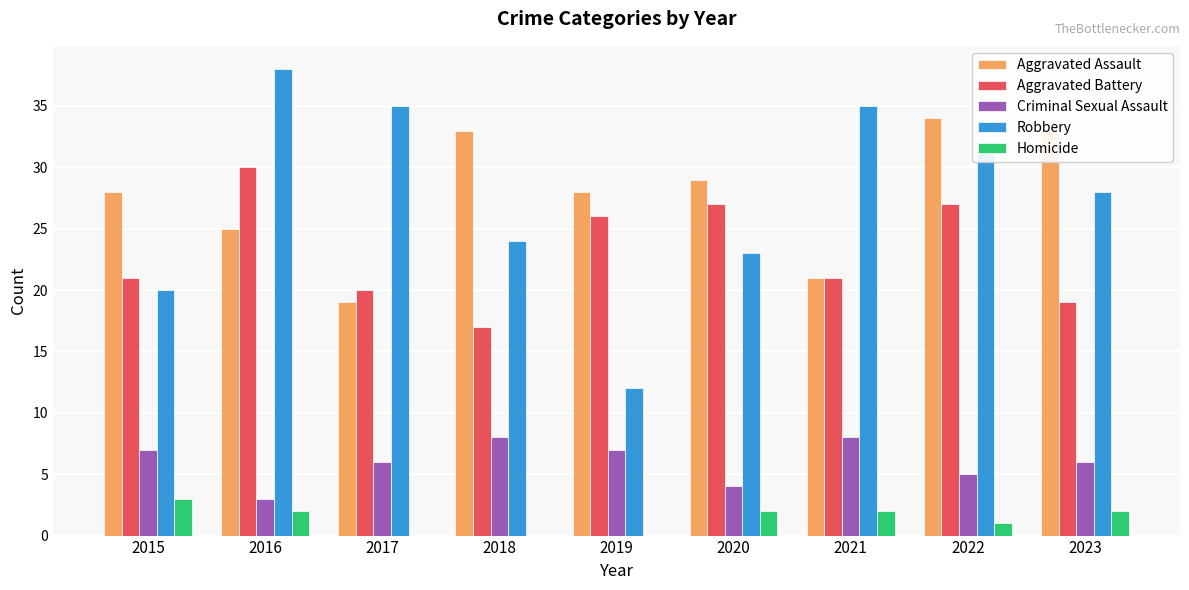

What are all the series names shown in the legend?

Aggravated Assault, Aggravated Battery, Criminal Sexual Assault, Robbery, Homicide